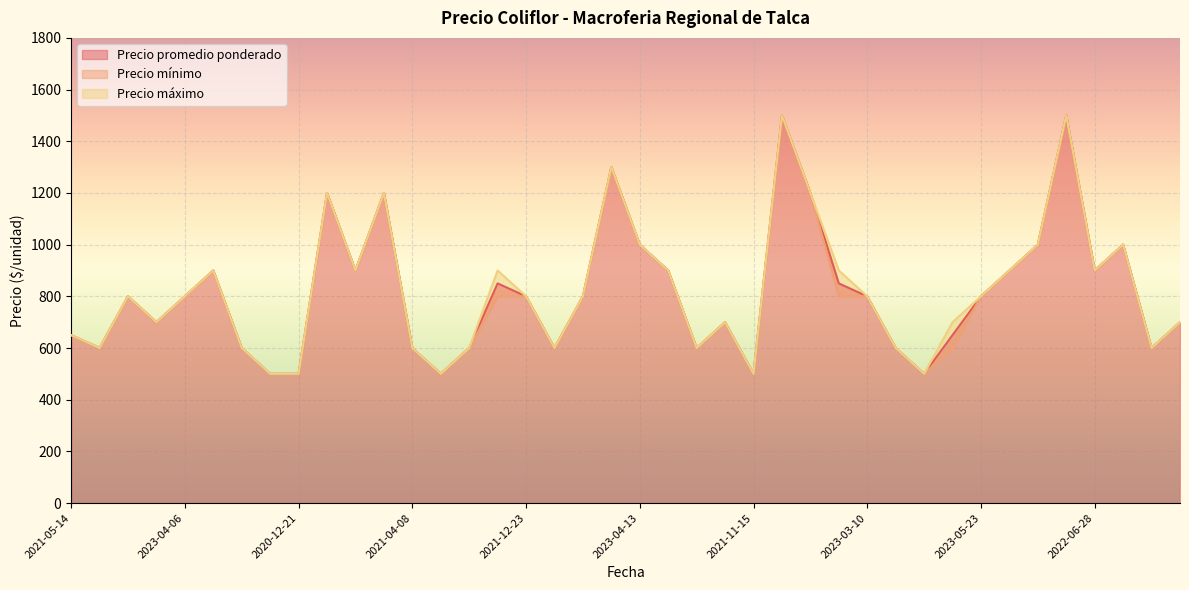

Is it true that Precio mínimo equals 600 at 2021-05-17?

True